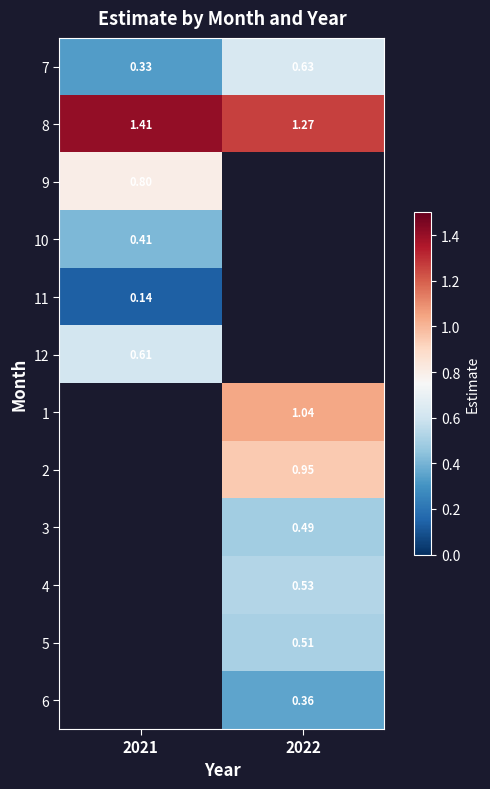

Is the value of 6 at 2022 greater than the value of 7 at 2021?

Yes